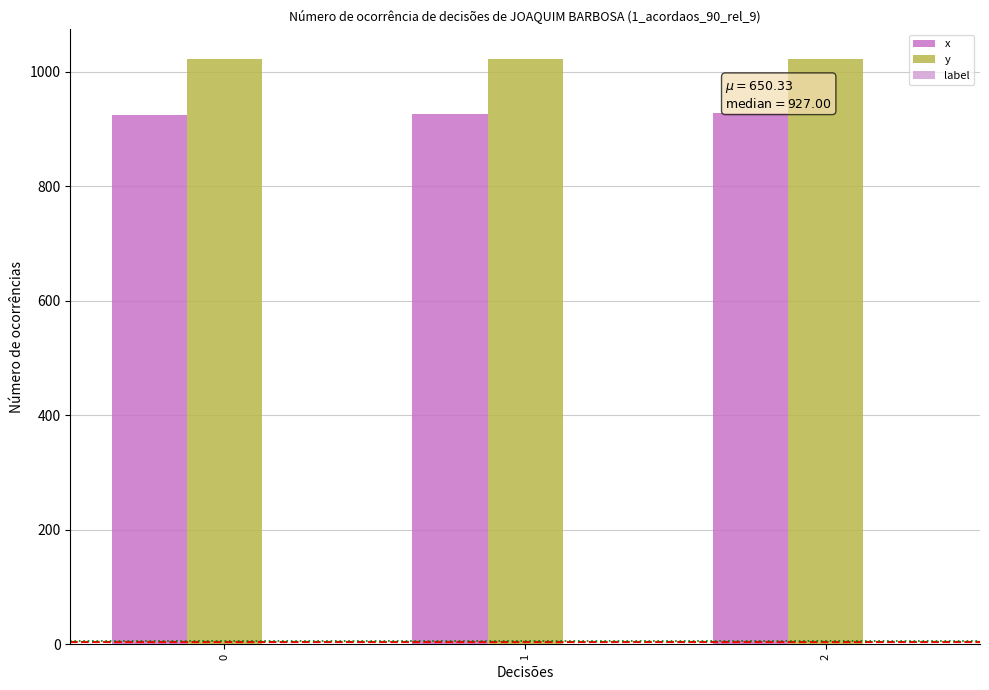

The value of x at 2 is 449. True or false?

False